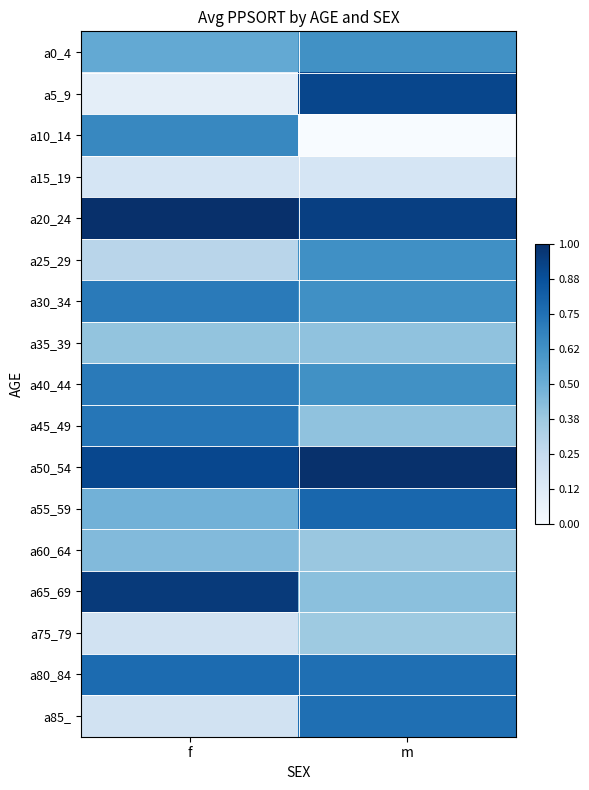

What is the spread (max minus min) of values at m?

1.0